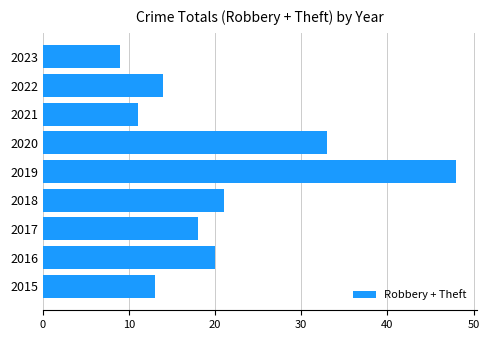

How many data points are less than 18?

4